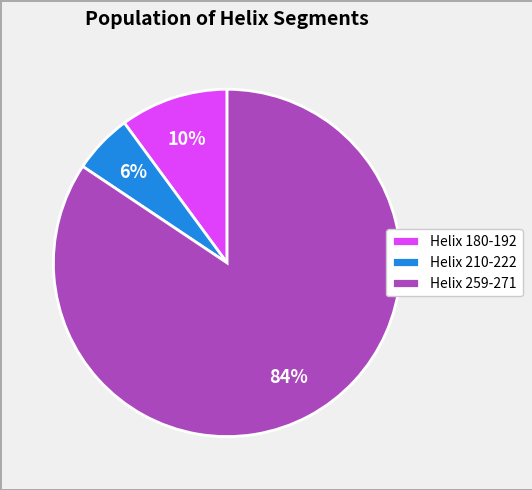

What percentage is the Helix 180-192 slice, to the nearest percent?

10%